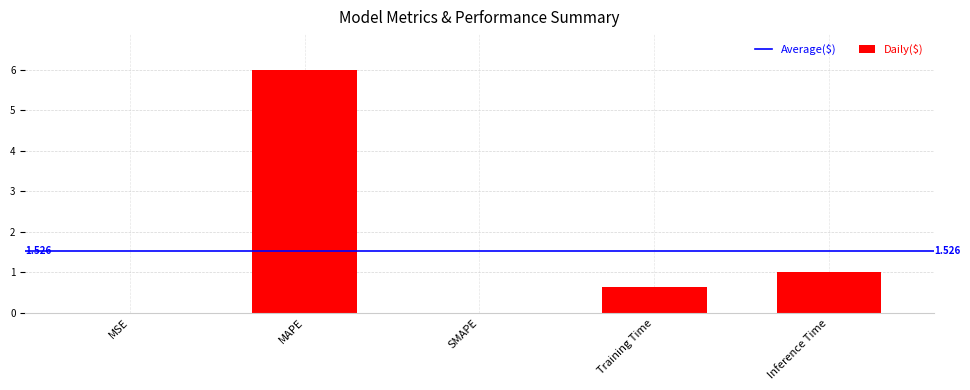

Between Inference Time and MSE, which is larger?

Inference Time